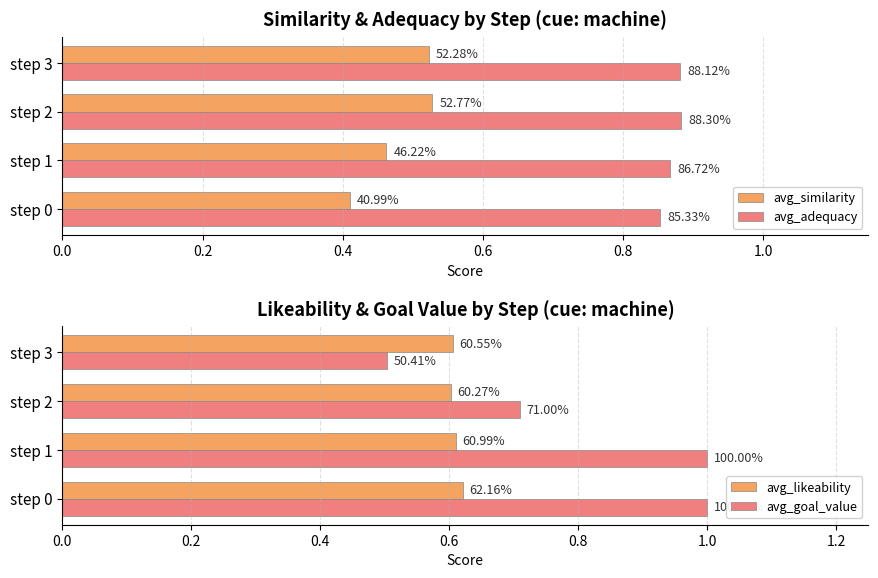

Reading left to right, what are all the values shown in this chart?

avg_similarity: 0.0=0.4	0.2=0.5	0.4=0.5	0.6=0.5
avg_adequacy: 0.0=0.9	0.2=0.9	0.4=0.9	0.6=0.9
avg_likeability: 0.0=0.6	0.2=0.6	0.4=0.6	0.6=0.6
avg_goal_value: 0.0=1.0	0.2=1.0	0.4=0.7	0.6=0.5